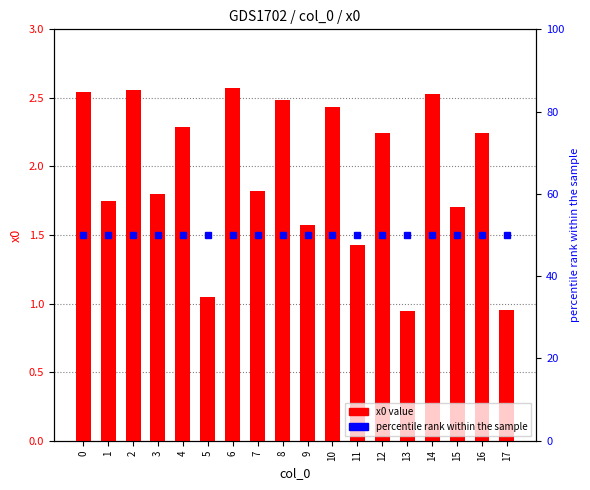

What is the difference between the second highest and second lowest values?

1.6